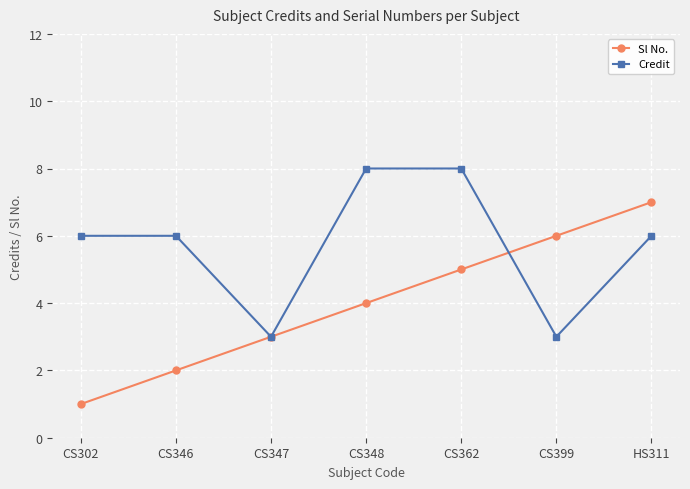

Is the value of Credit at CS302 greater than the value of Sl No. at CS346?

Yes